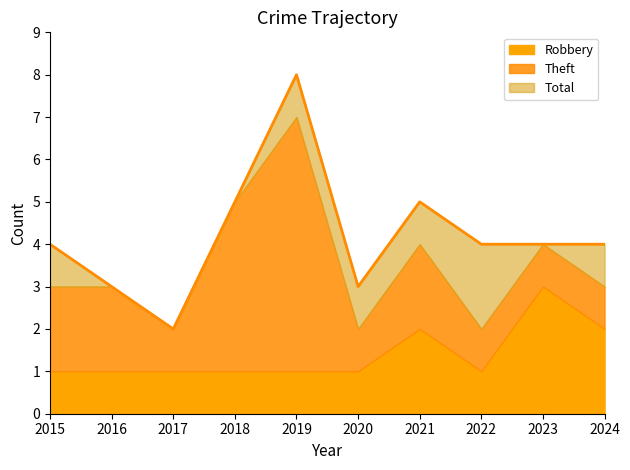

List the series in order of their overall mean, highest first.

Total, Theft, Robbery